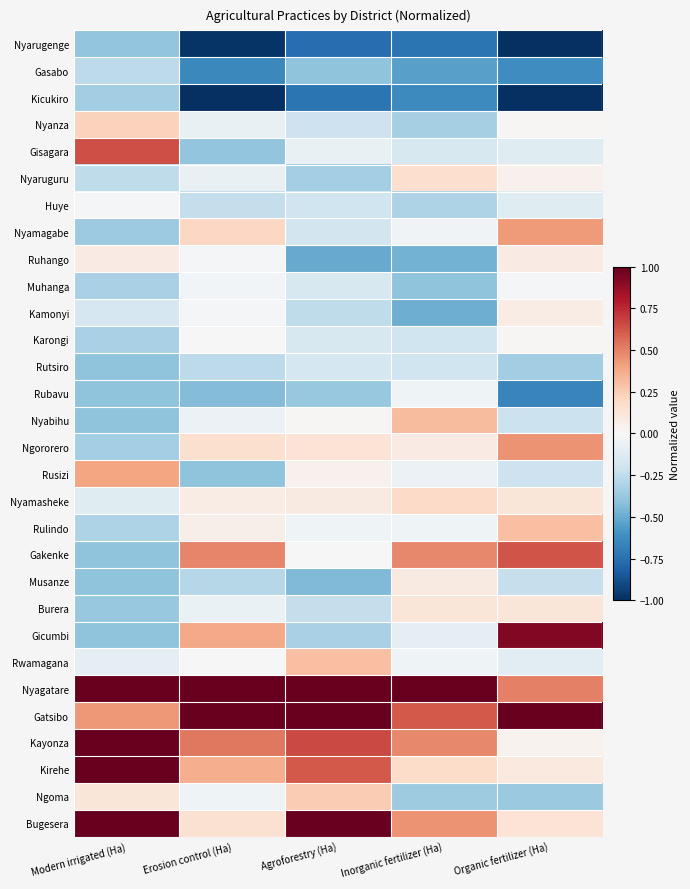

How many categories are shown in the chart?

5